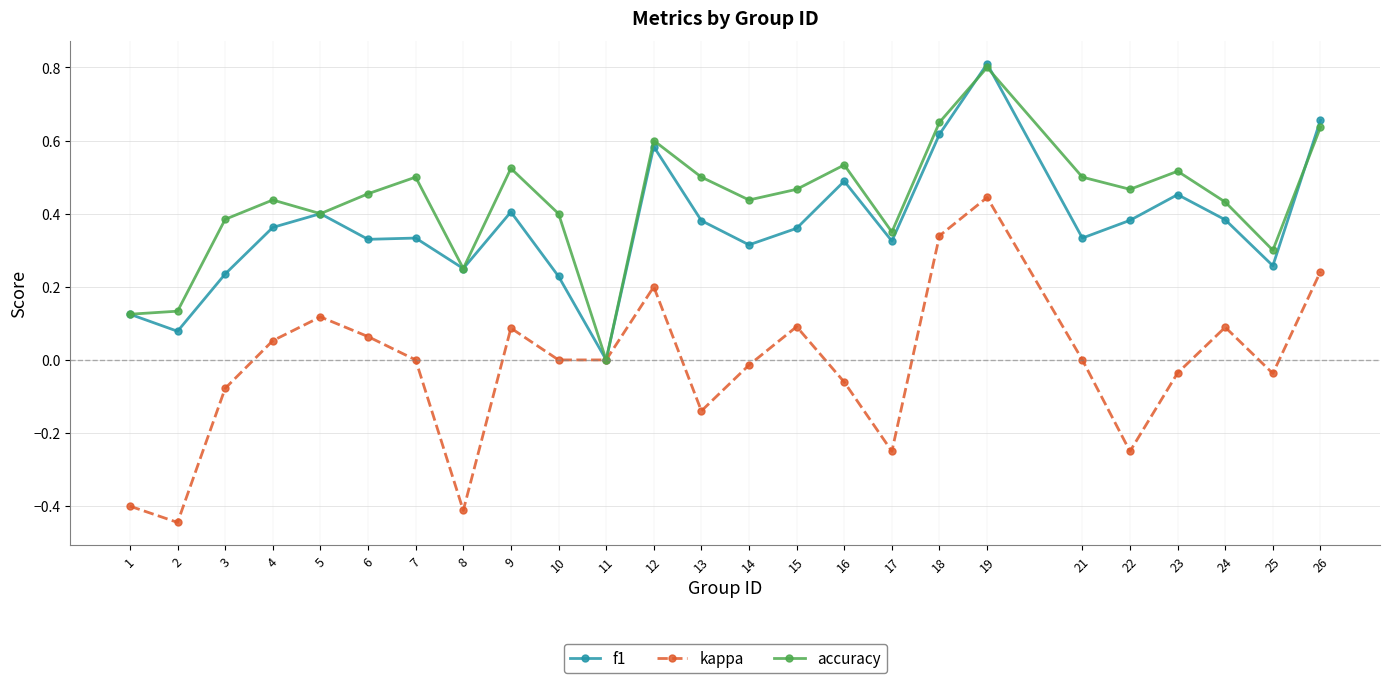

How many values in the f1 series exceed 0?

24